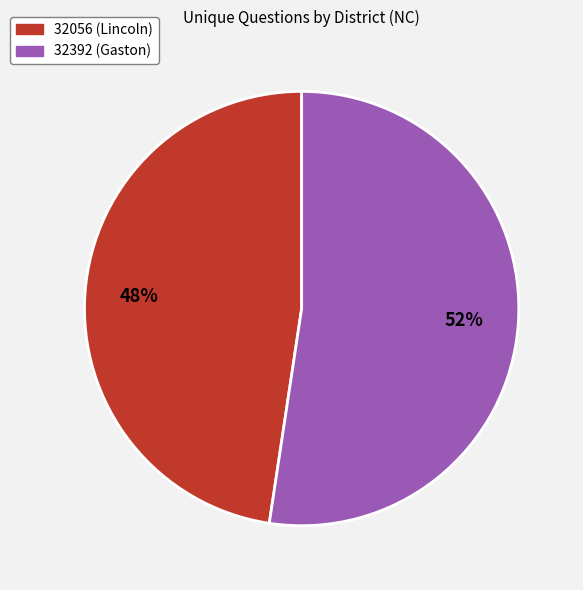

What is the ratio of the value at 32392 (Gaston) to the value at 32056 (Lincoln)?

1.1